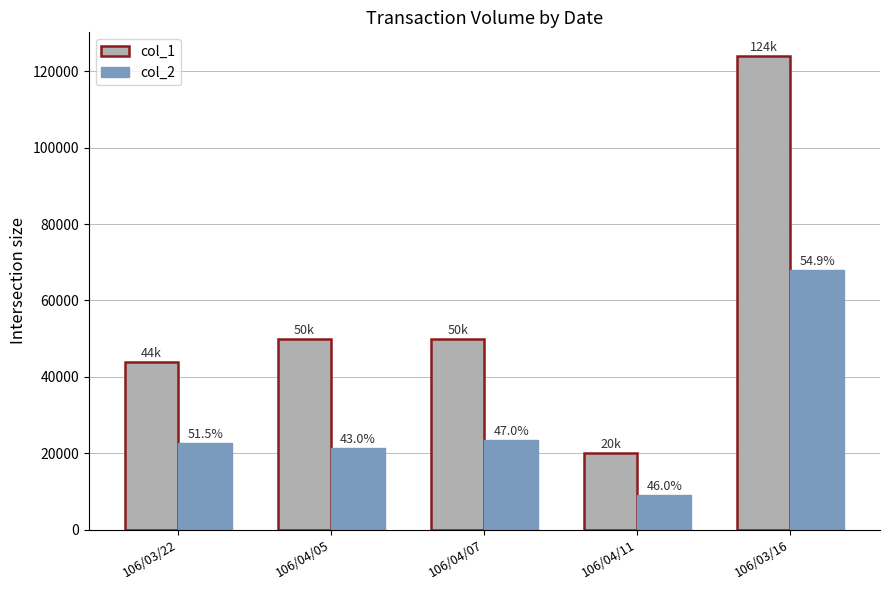

What are all the series names shown in the legend?

col_1, col_2